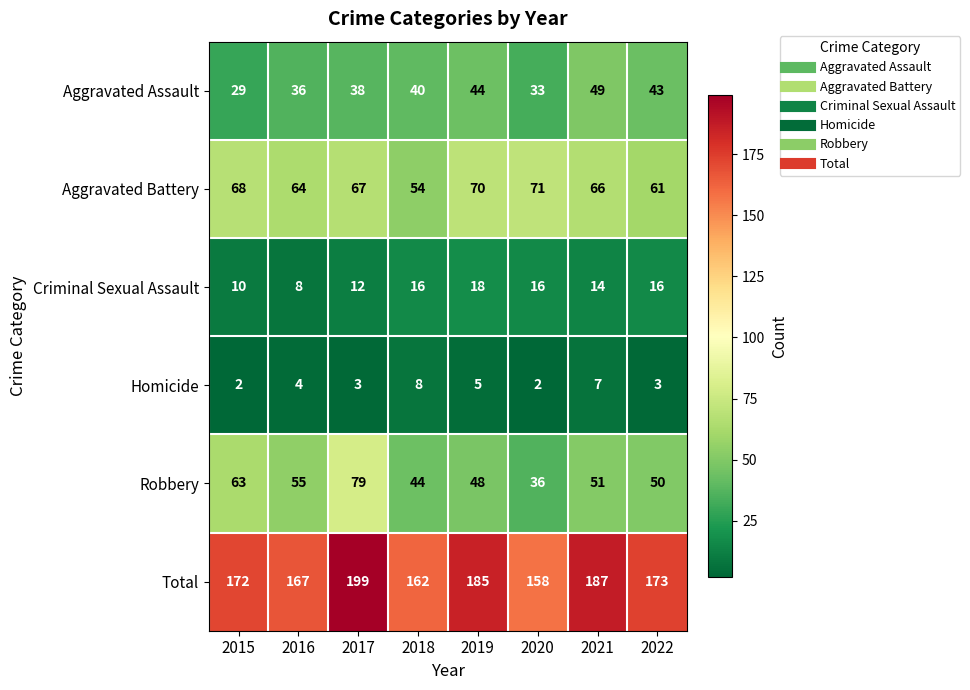

At how many categories does at least one series exceed 31?

8